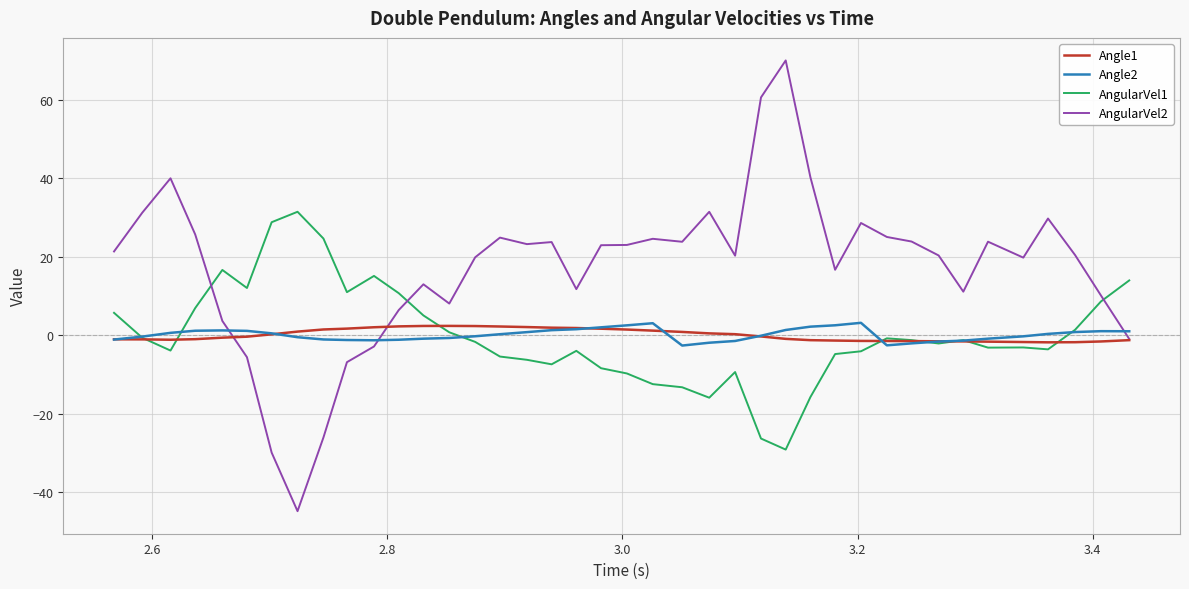

Which series has the widest spread of values?

AngularVel2